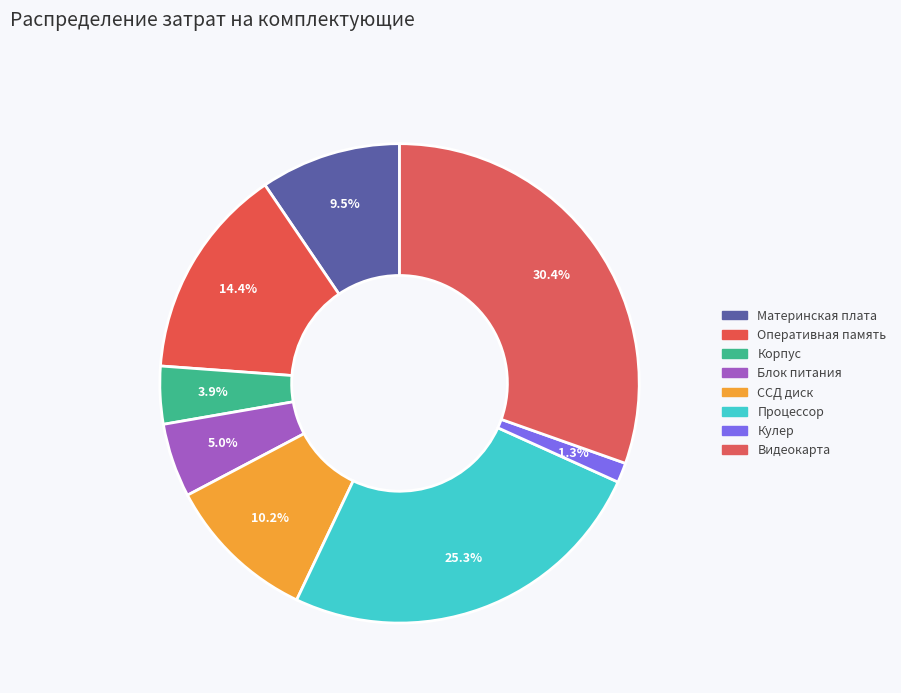

How many slices are in this pie chart?

8